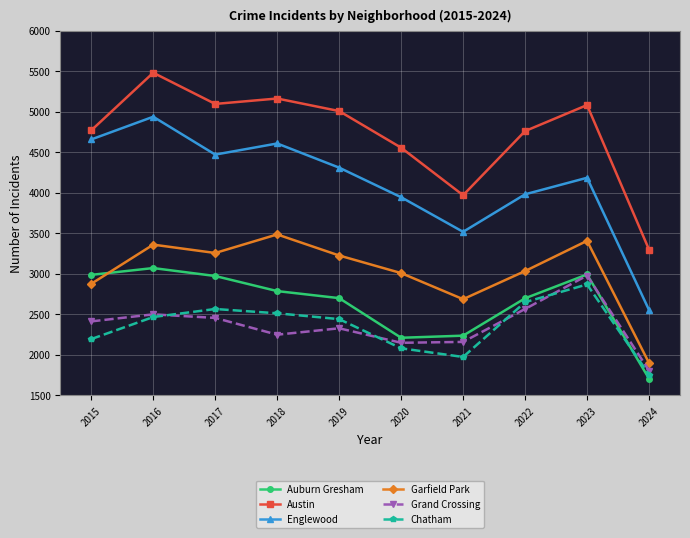

Does the chart have visible grid lines?

Yes